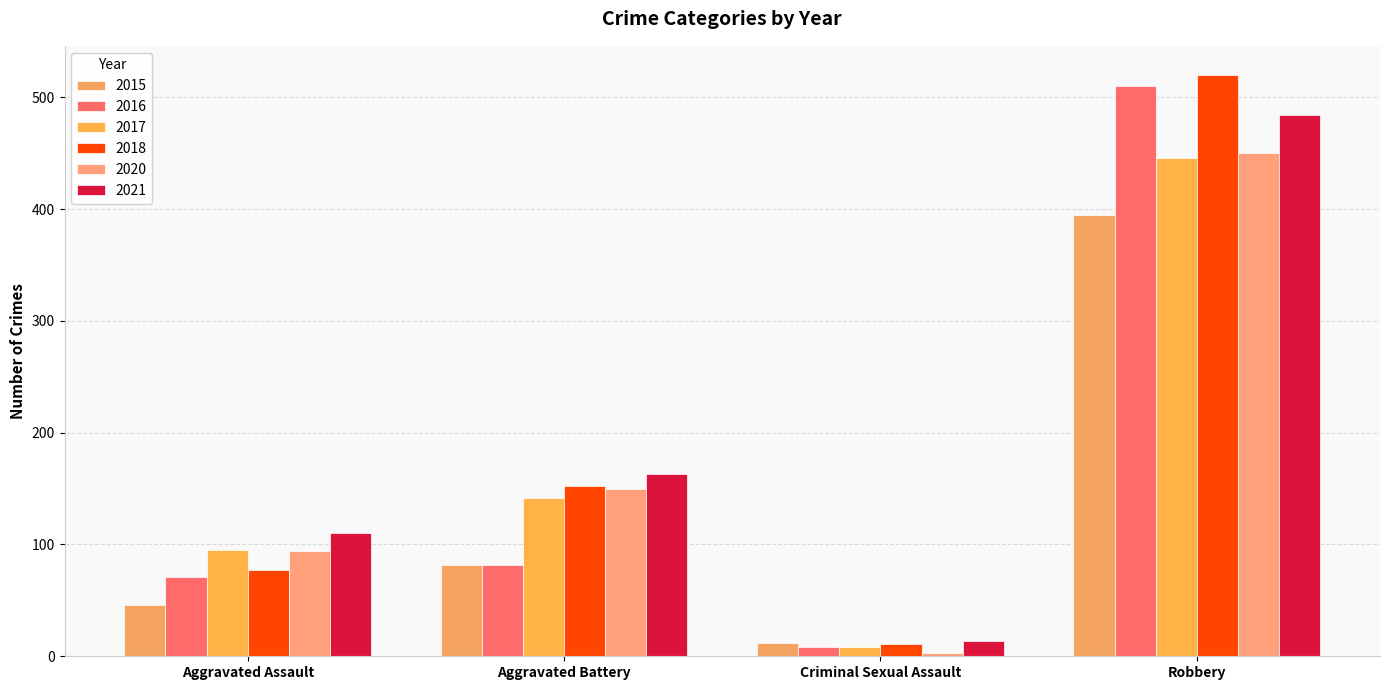

What is the difference between the 2015 values at Aggravated Assault and Robbery?

349